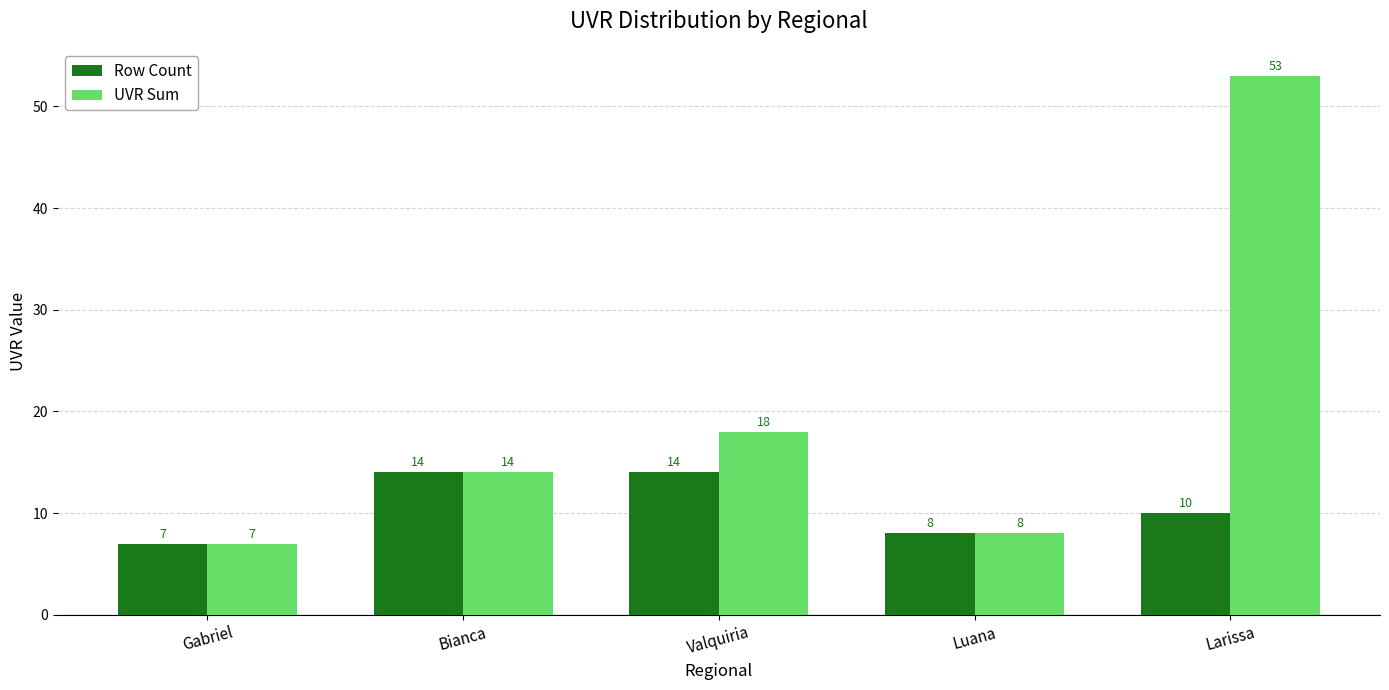

What is the sum of all UVR Sum values?

100